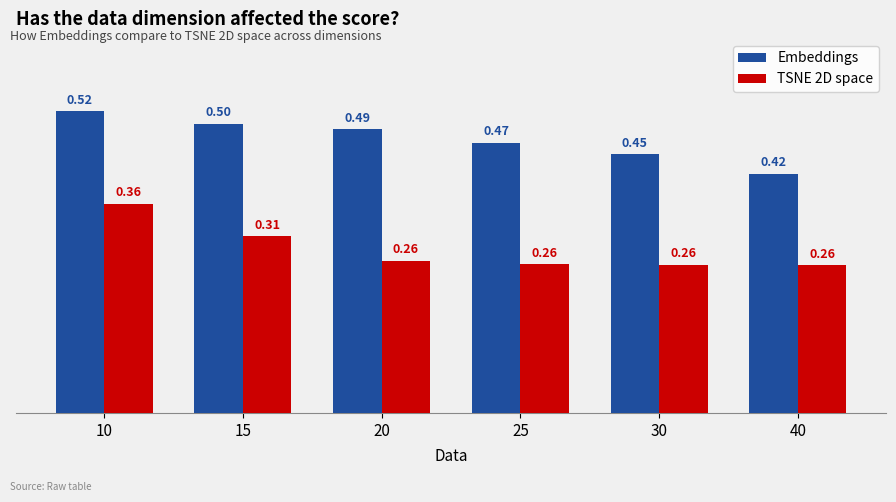

Count the number of data series in this chart.

2